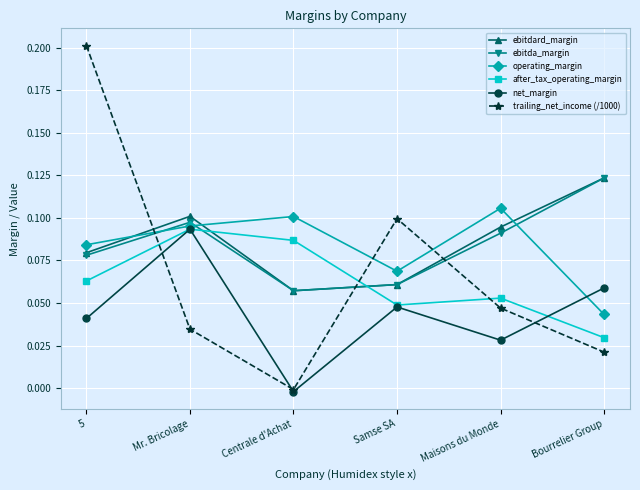

Which category has the lowest value in the operating_margin series?

Bourrelier Group